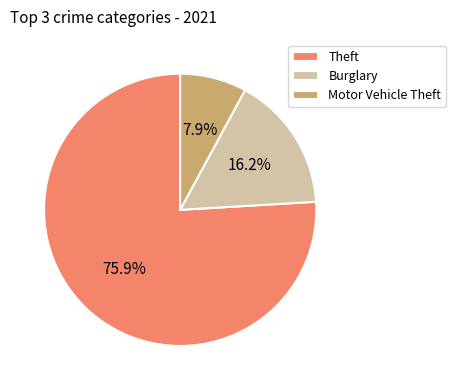

To the nearest percent, what is the combined percentage of Burglary and Theft?

92%